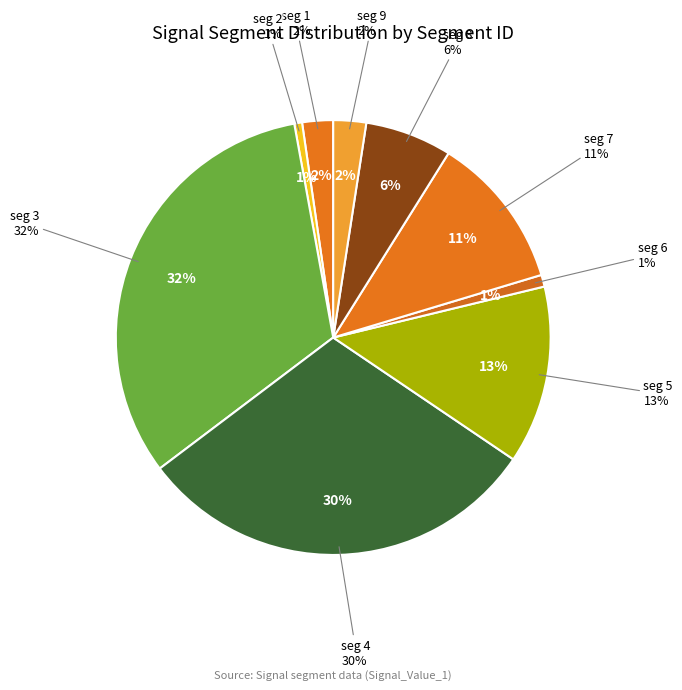

Which category has the biggest portion of the pie?

signal segment 3